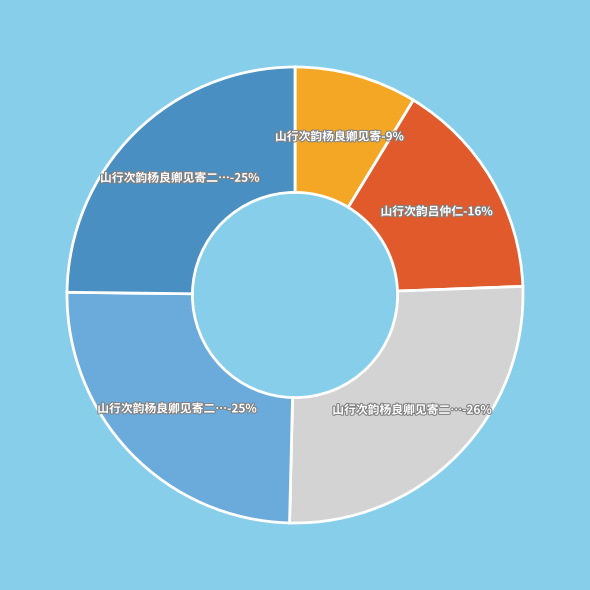

How many slices are in this pie chart?

5